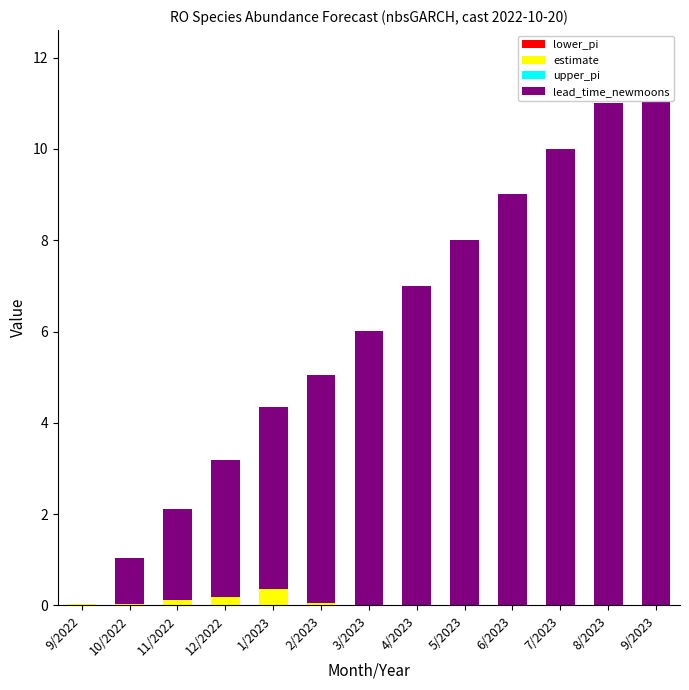

Reading right to left, list all the values displayed in this chart.

lower_pi: 0.0	0.0	0.0	0.0	0.0	0.0	0.0	0.0	0.0	0.0	0.0	0.0	0.0
estimate: 0.0	0.0	0.0	0.0	0.0	0.0	0.0	0.0	0.3	0.2	0.1	0.0	0.0
upper_pi: 0.0	0.0	0.0	0.0	0.0	0.0	0.0	0.0	0.0	0.0	0.0	0.0	0.0
lead_time_newmoons: 12.0	11.0	10.0	9.0	8.0	7.0	6.0	5.0	4.0	3.0	2.0	1.0	0.0